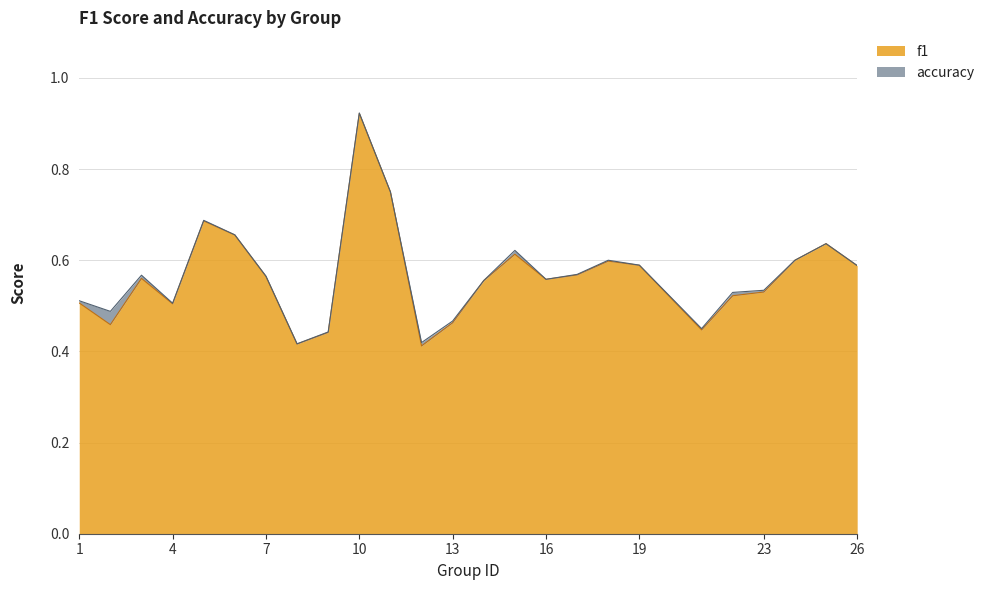

The accuracy series shows 0.5 at 1. True or false?

True